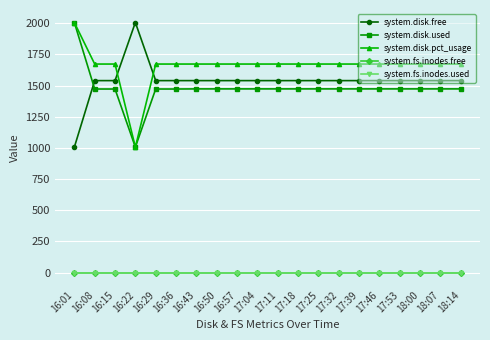

Is this an area chart (filled region under the line)?

No